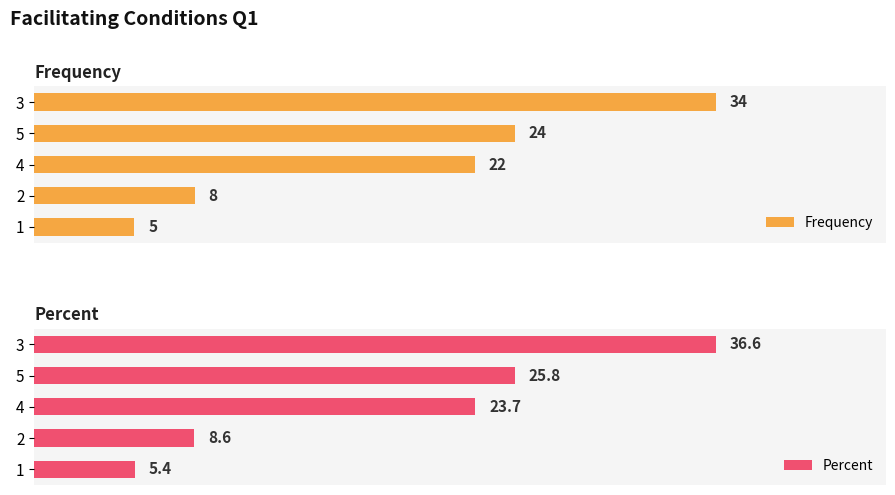

List the labels in order of Frequency value, smallest first.

1, 2, 4, 5, 3